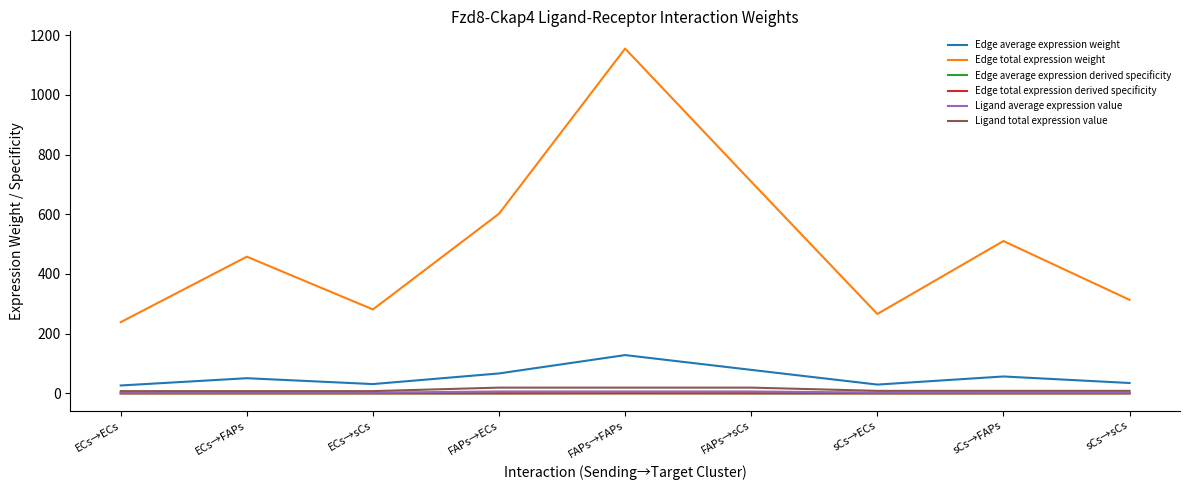

List the series in order of their peak value, lowest first.

Edge average expression derived specificity, Edge total expression derived specificity, Ligand average expression value, Ligand total expression value, Edge average expression weight, Edge total expression weight